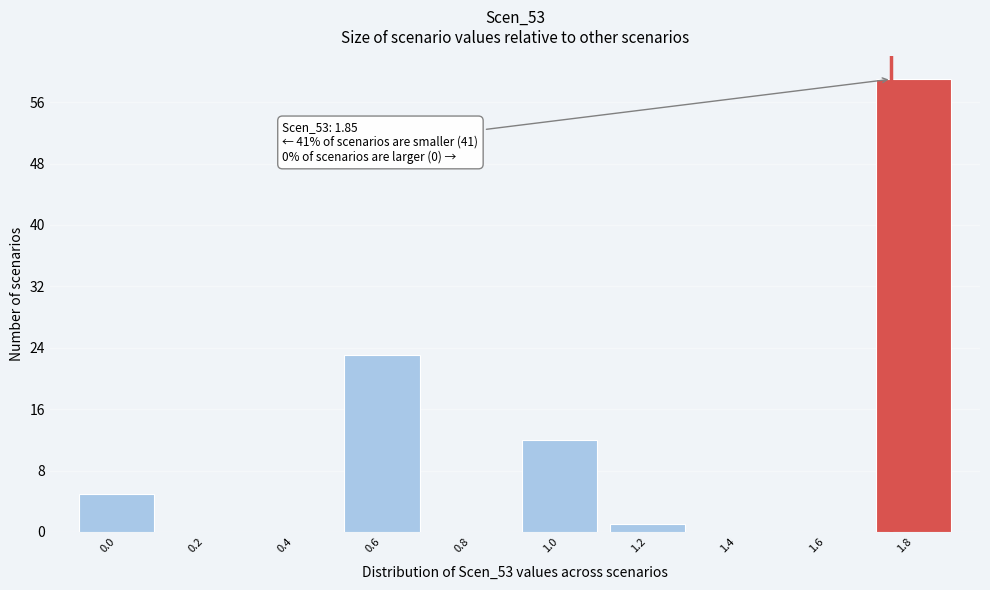

Reading left to right, extract all data points from this chart.

0.0=5	0.2=0	0.4=0	0.6=23	0.8=0	1.0=12	1.2=1	1.4=0	1.6=0	1.8=59